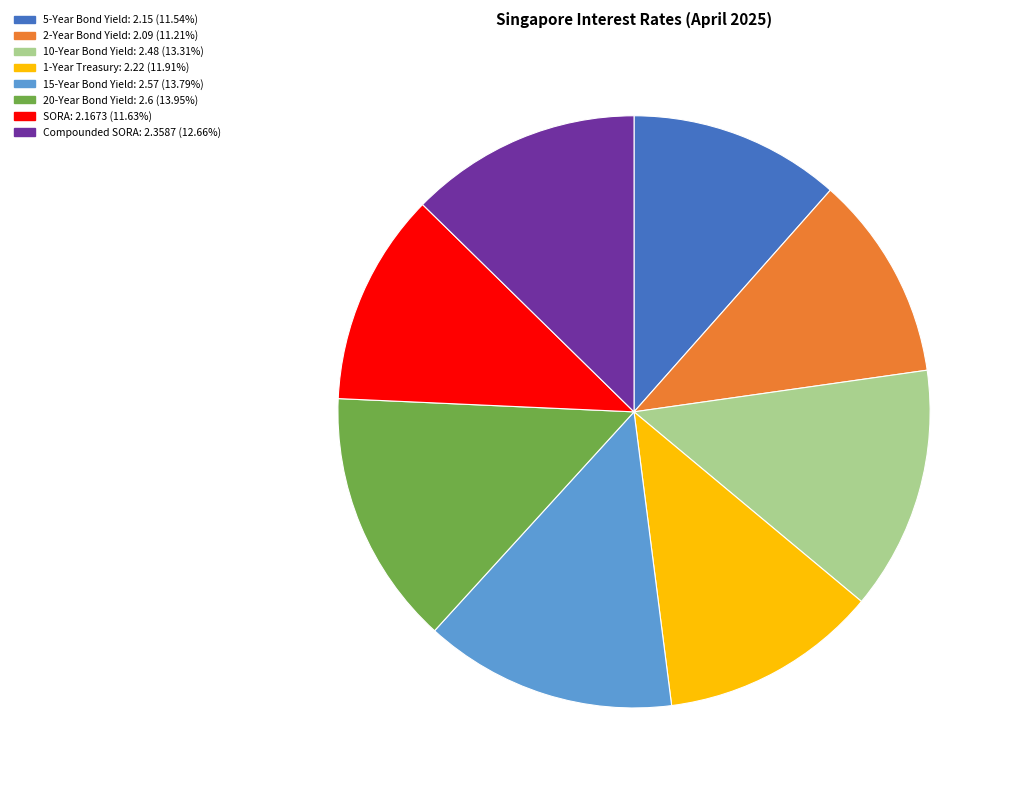

How many segments does this pie chart have?

8